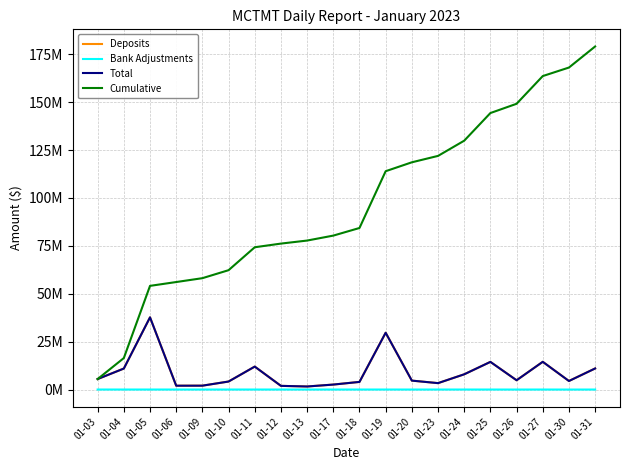

The value of Total at 01-10 is 6170480.3. True or false?

False